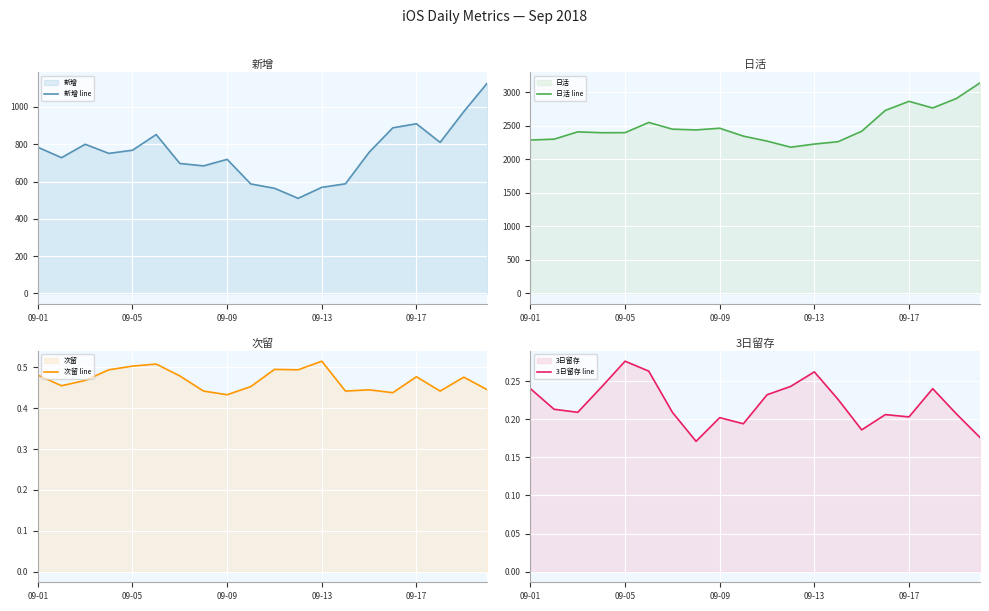

The 新增 line series shows 564.0 at 10. True or false?

True